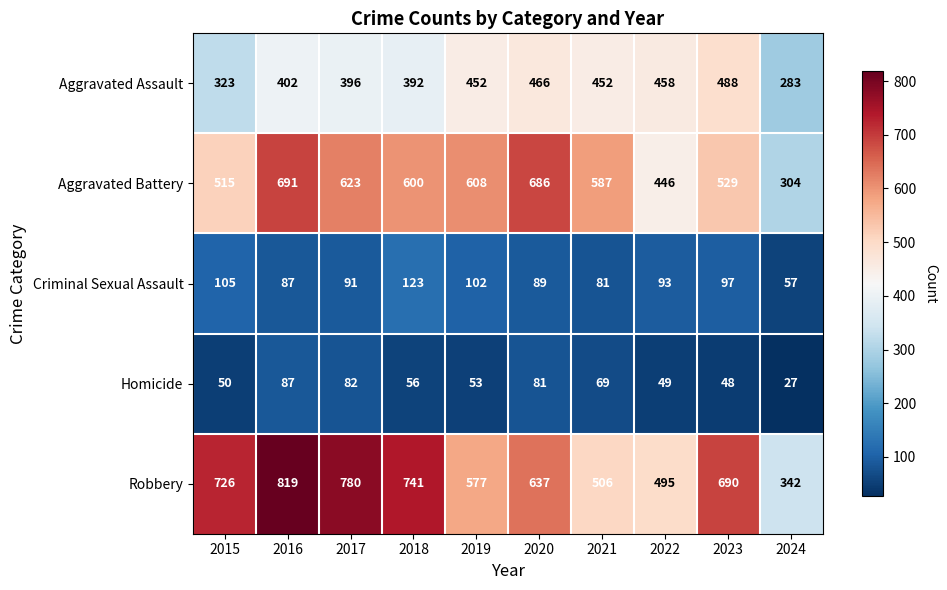

At which label does Robbery reach its peak?

2016